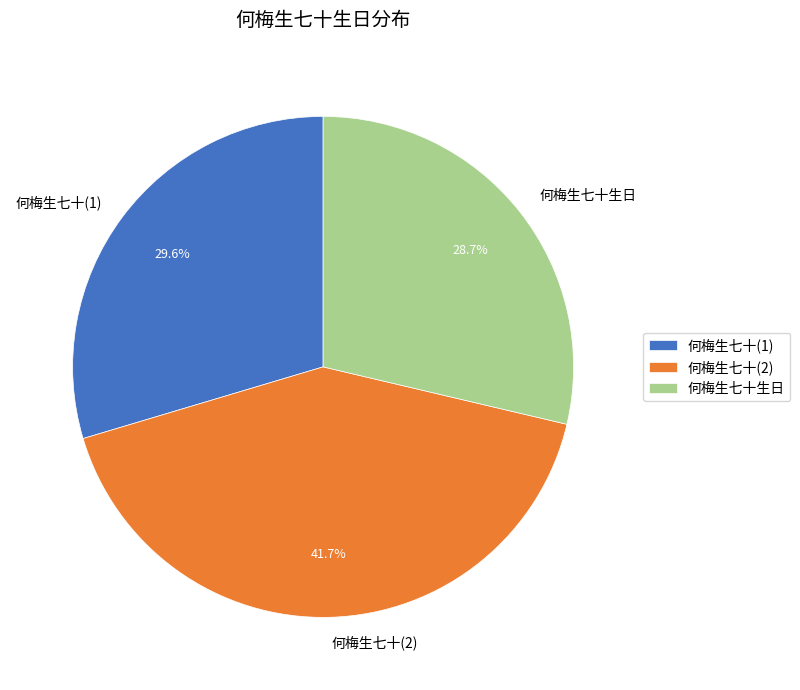

To the nearest percent, what is the difference between the largest and smallest slice percentages?

13%